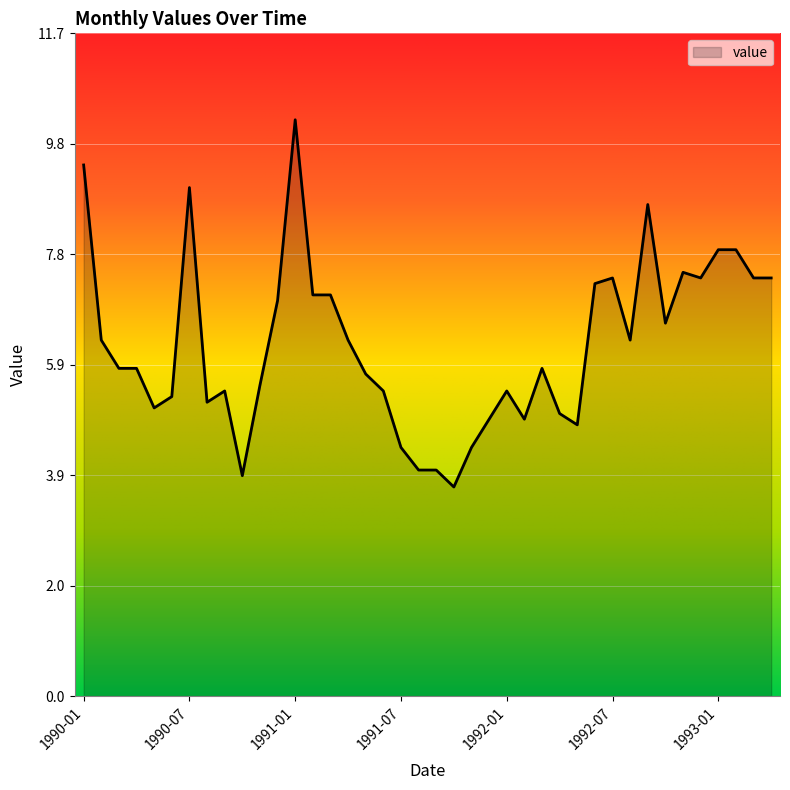

How many lines are shown in the chart?

1